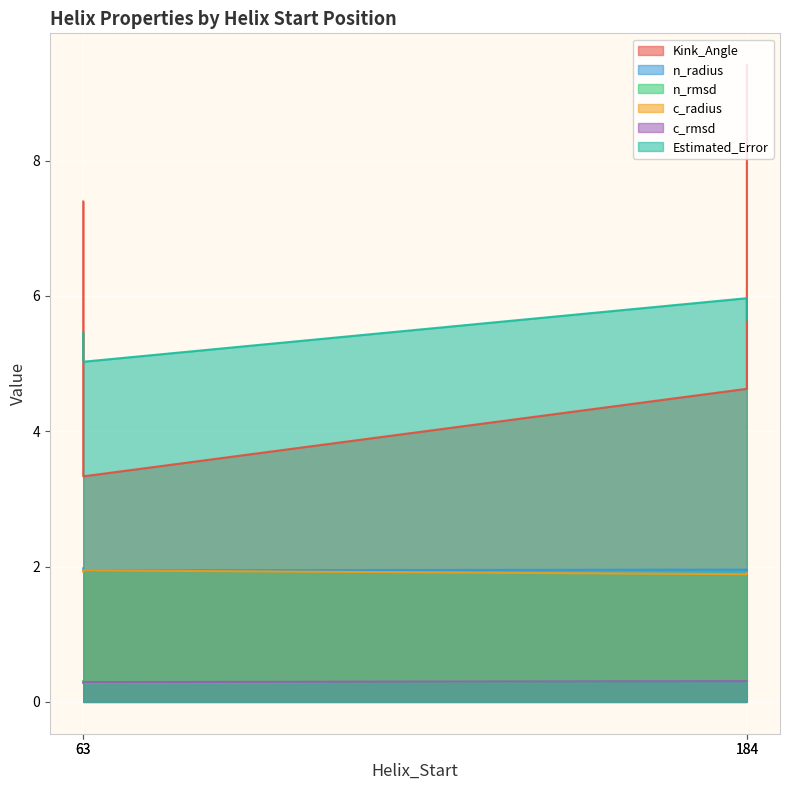

Which series has the largest total across all categories?

Kink_Angle